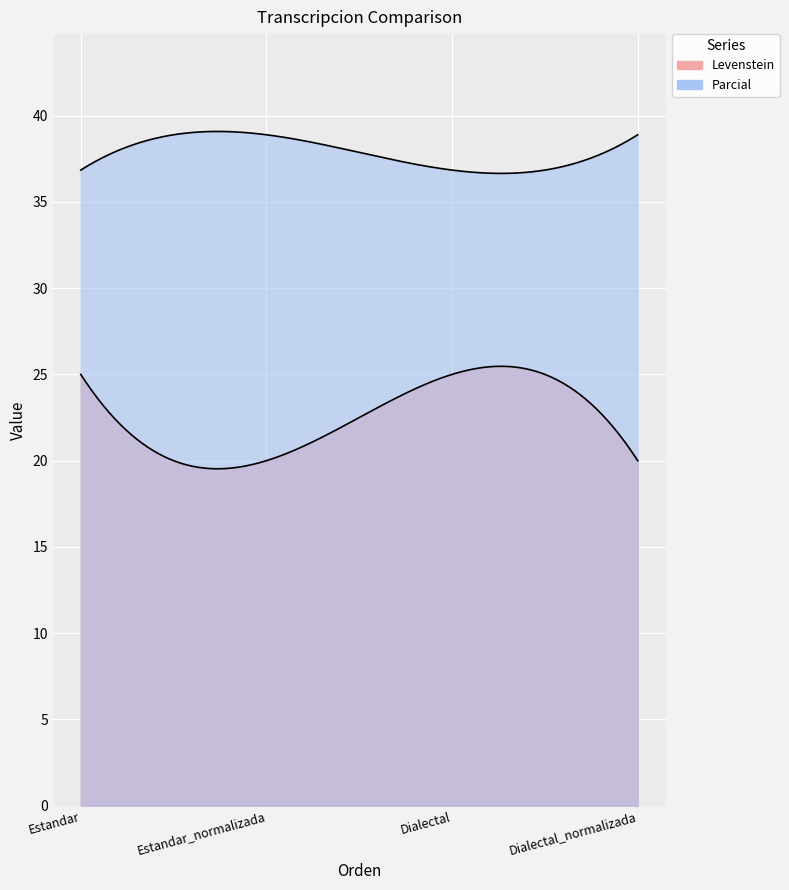

Rank the series by their average value, from lowest to highest.

Levenstein, Parcial